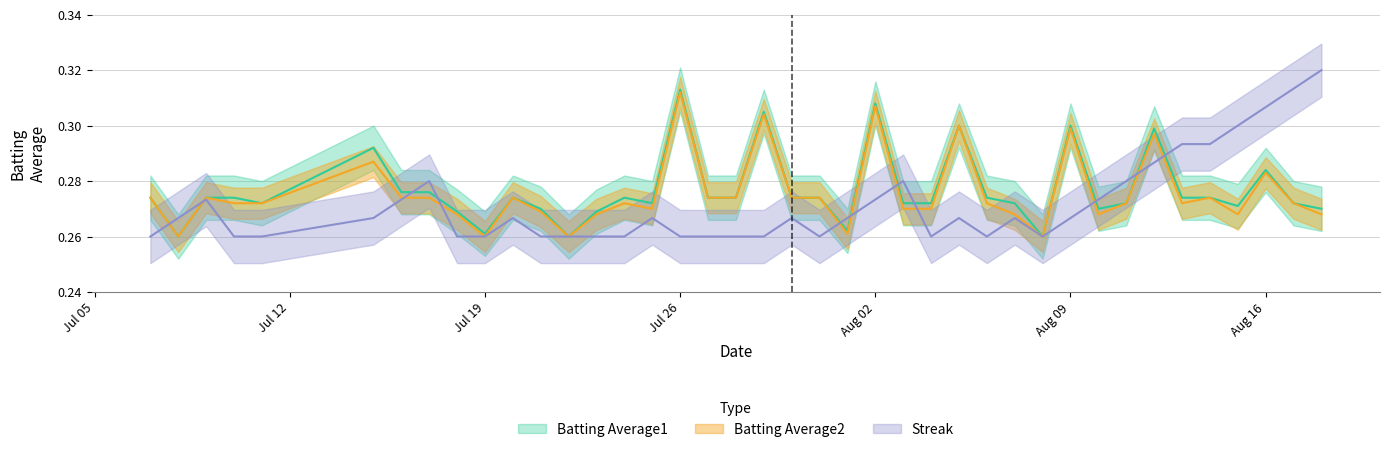

Is the value of Batting Average1 at 34 greater than the value of Batting Average2 at 30?

No